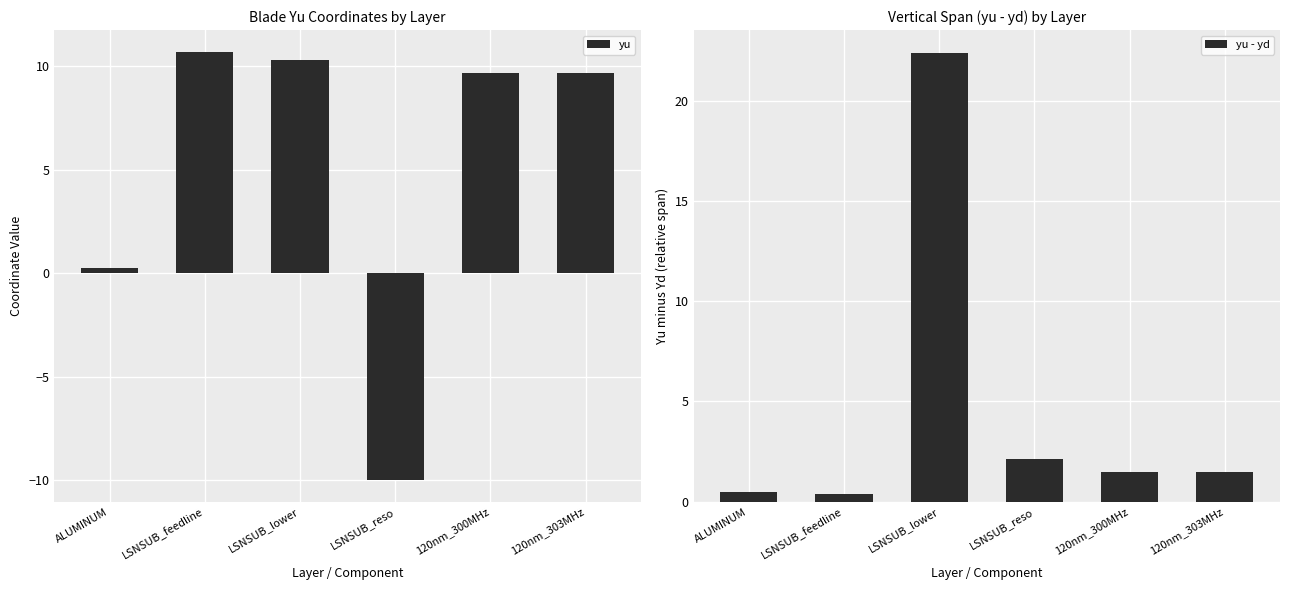

What is the greatest value displayed?

22.4